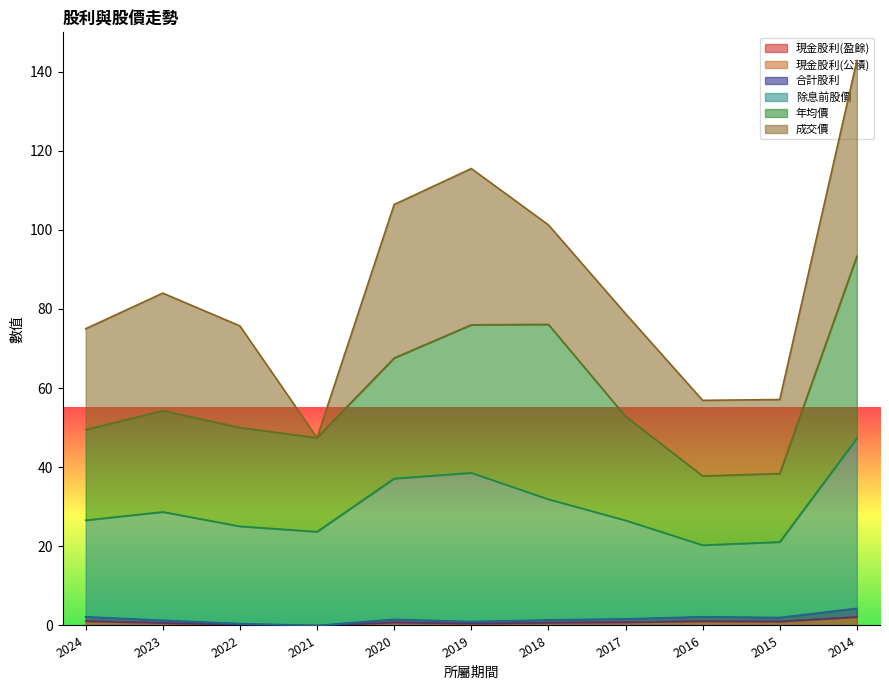

At which category is the sum across all series the highest?

2014